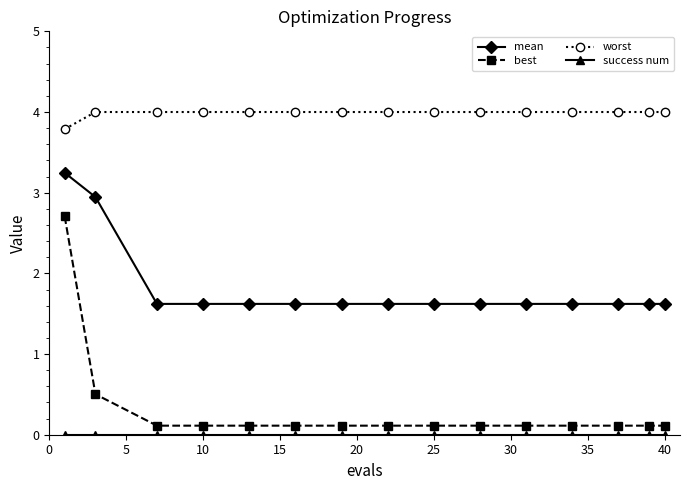

What is the highest value of the worst series?

4.0